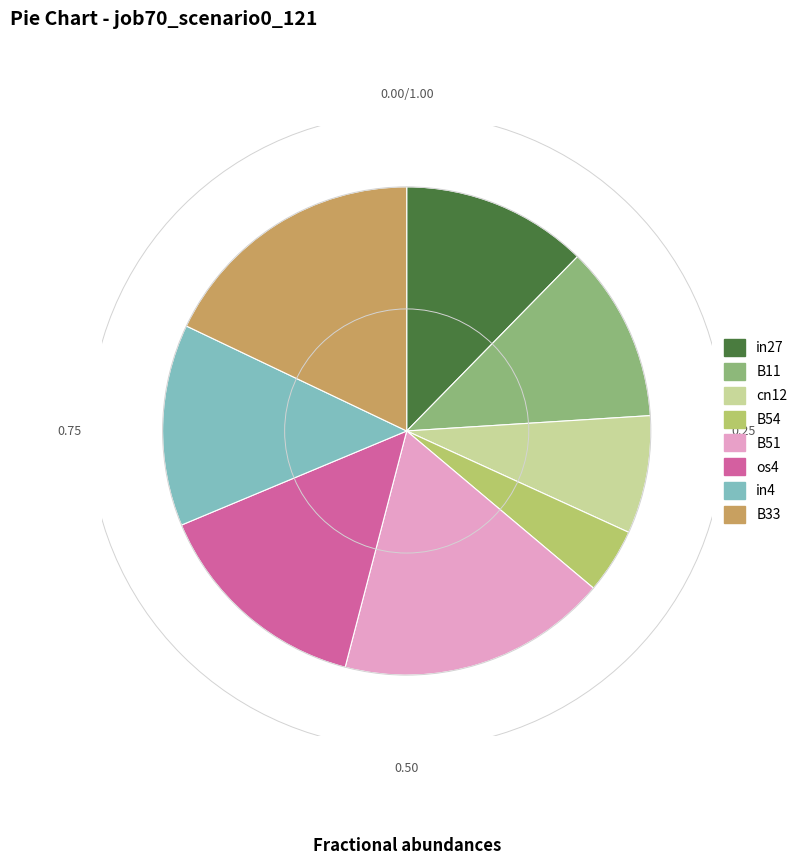

How many slices are in this pie chart?

8